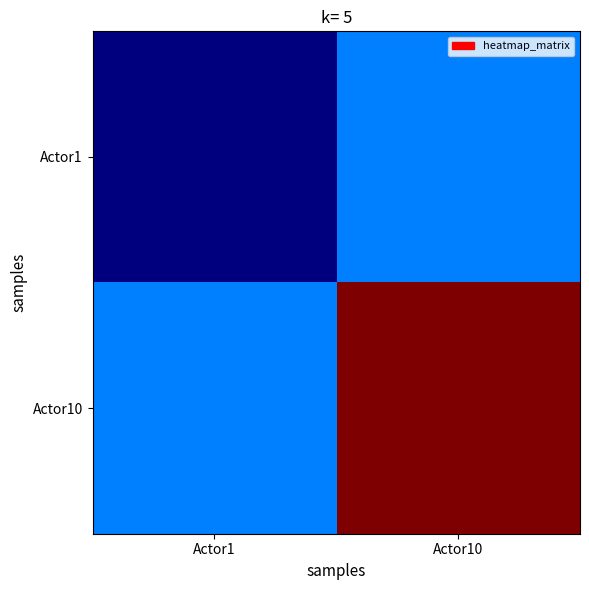

Which series has the largest total across all categories?

Actor10